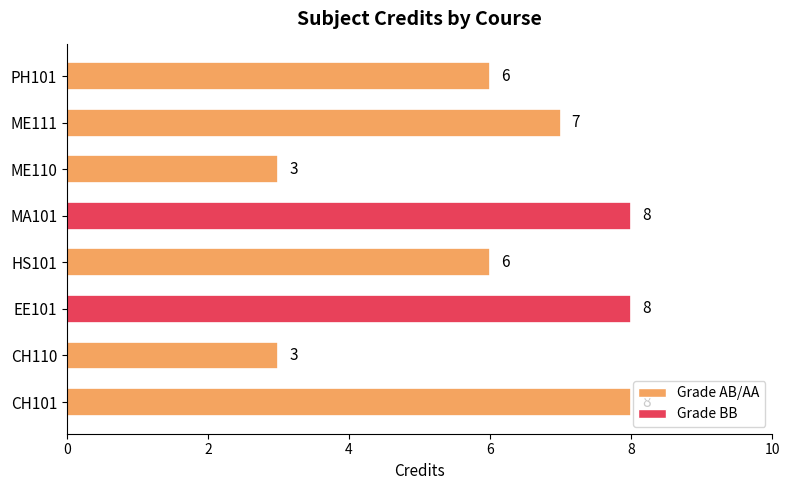

What is the approximate value at HS101?

6